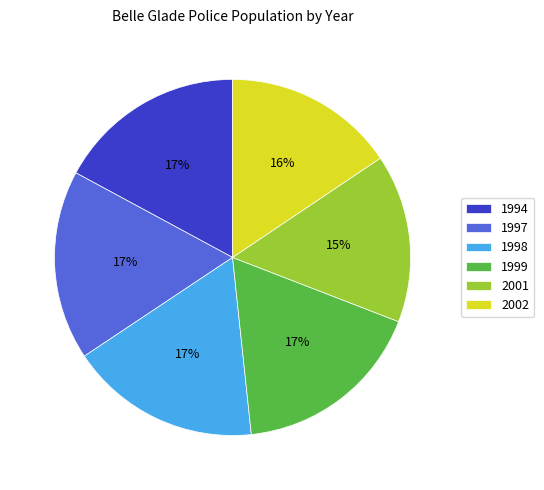

What is the ratio of the value at 1999 to the value at 1998?

1.0